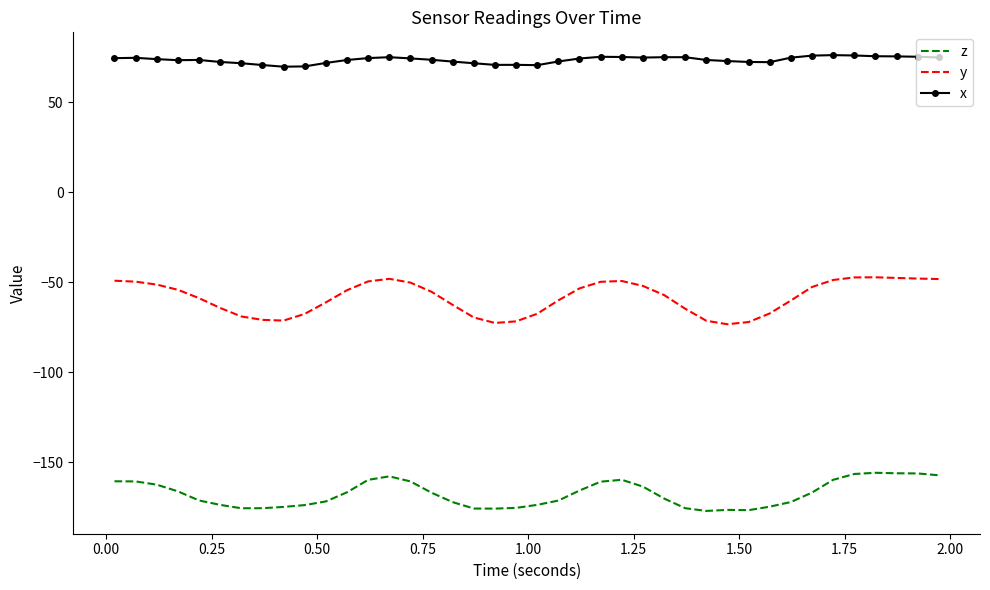

True or false: x and z intersect in this chart.

False